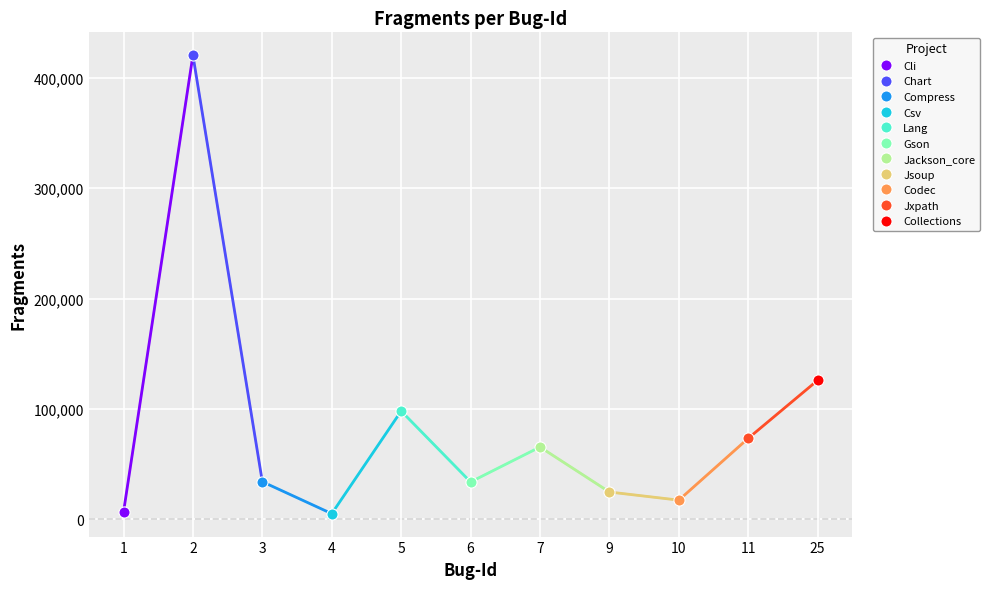

List the labels in order of value, largest first.

2, 25, 5, 11, 7, 3, 6, 9, 10, 1, 4